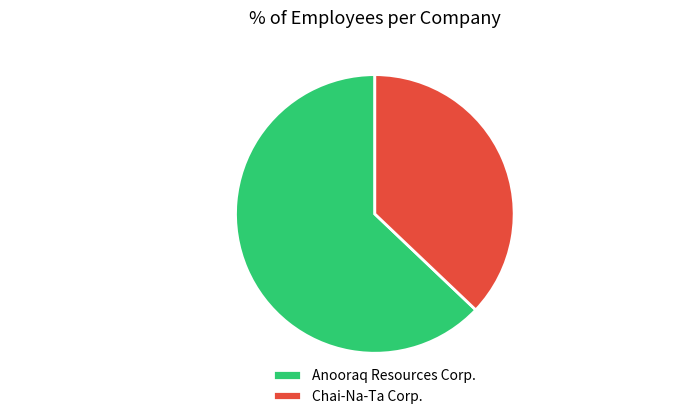

Count the number of slices in the pie.

2